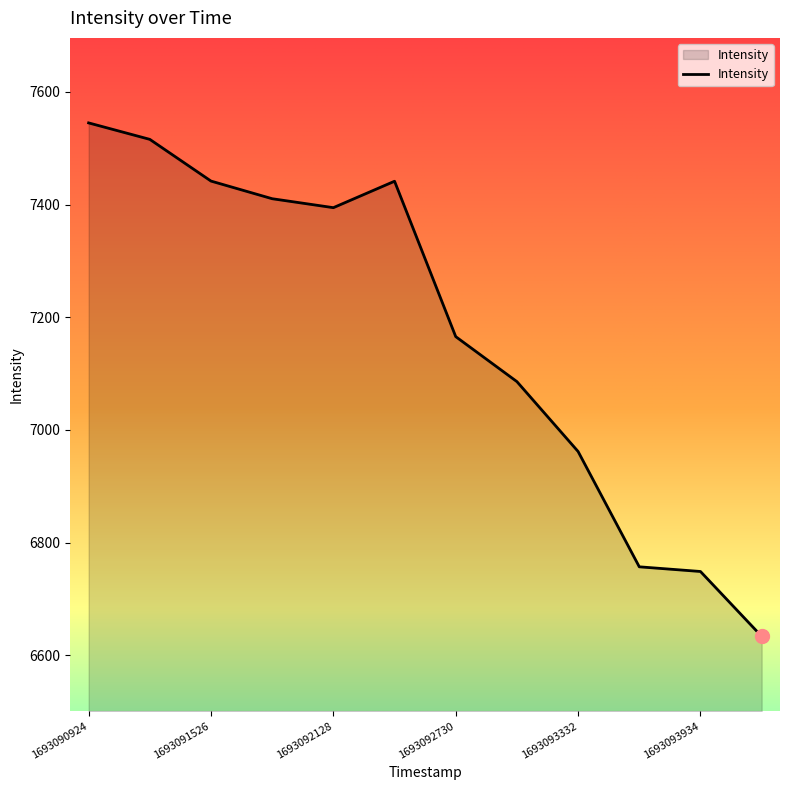

What is the maximum value shown in the chart?

7545.0